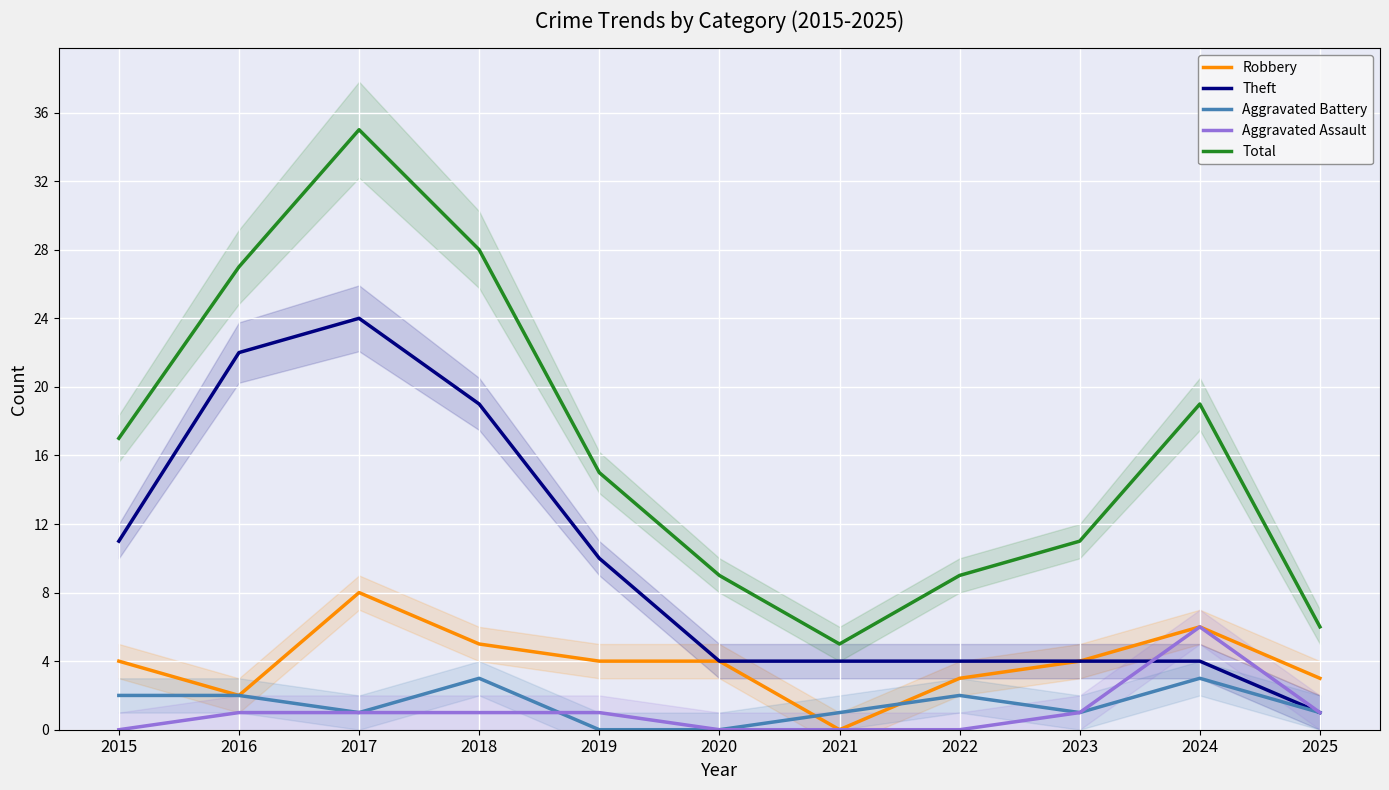

Reading left to right, what are all the values shown in this chart?

Robbery: 4	2	8	5	4	4	0	3	4	6	3
Theft: 11	22	24	19	10	4	4	4	4	4	1
Aggravated Battery: 2	2	1	3	0	0	1	2	1	3	1
Aggravated Assault: 0	1	1	1	1	0	0	0	1	6	1
Total: 17	27	35	28	15	9	5	9	11	19	6